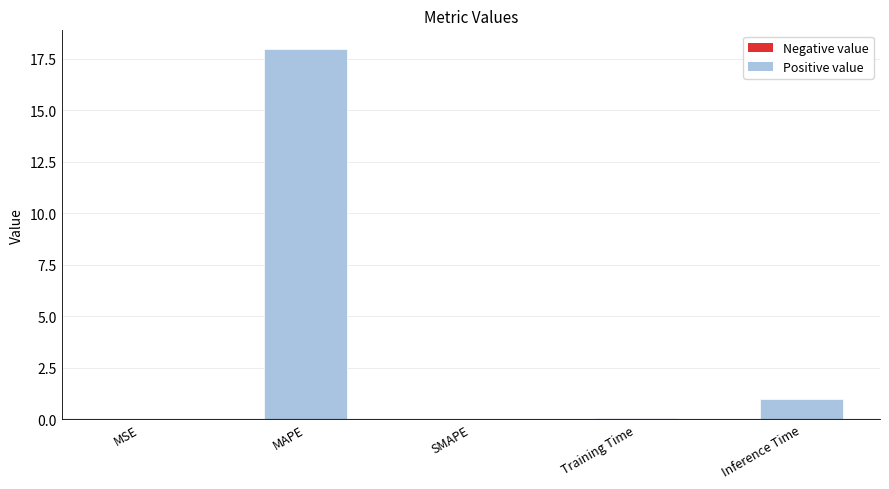

What is the sum of all values?

19.0